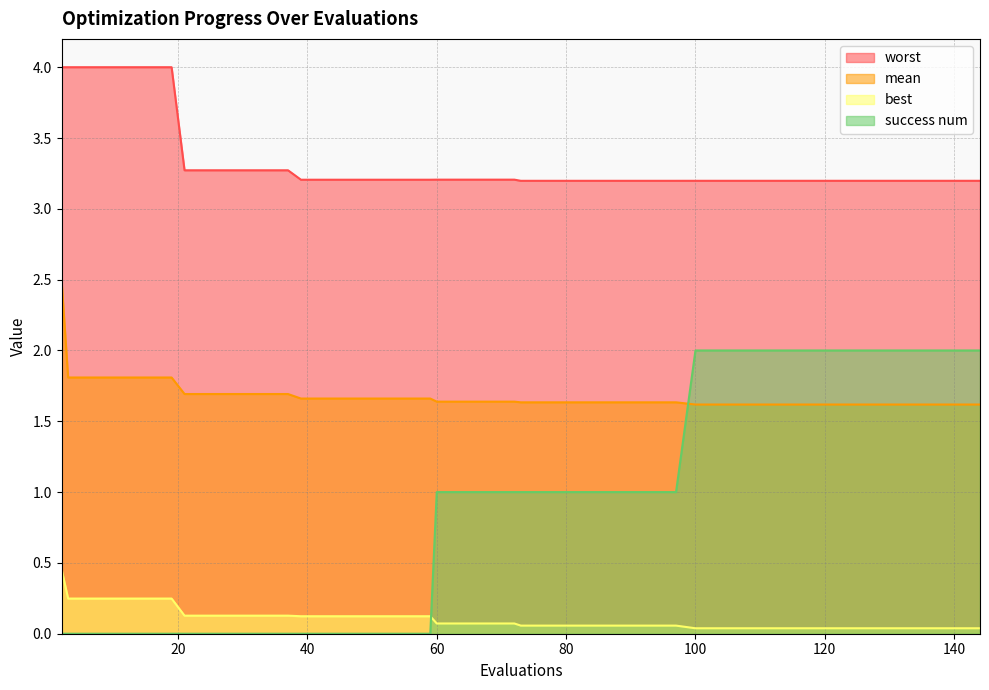

What is the difference between the mean values at 29 and 2?

0.8